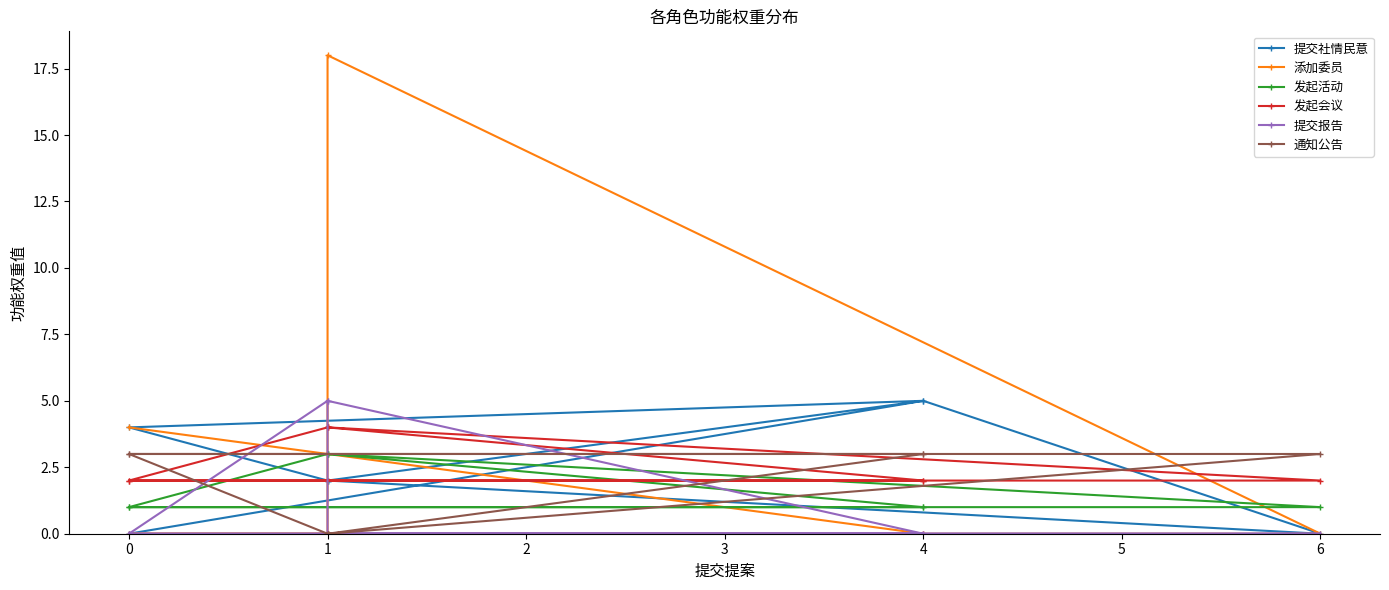

How many lines are shown in the chart?

6